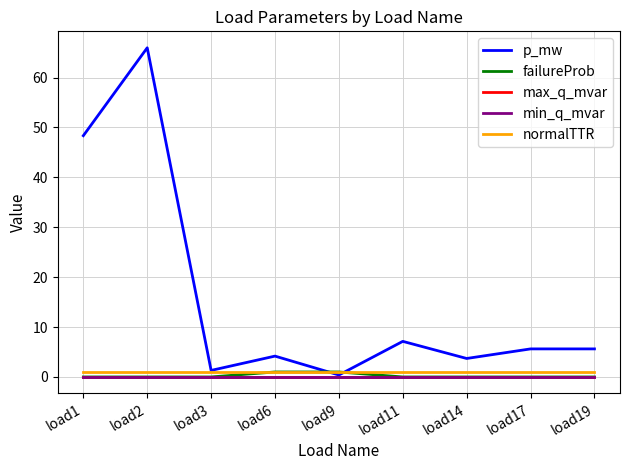

Read the normalTTR value at load3.

1.0